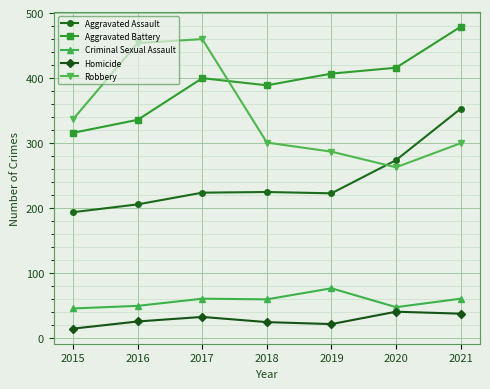

How many data points in Criminal Sexual Assault are less than 60?

3